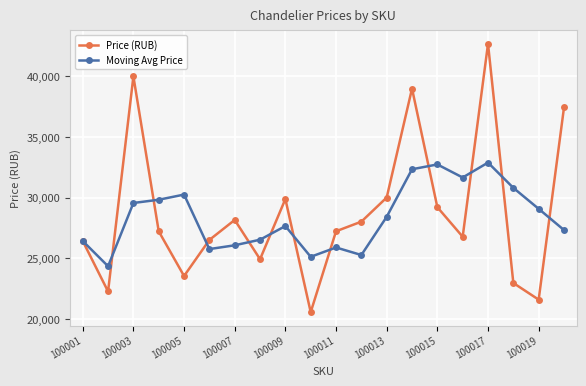

Which series has the largest range (max minus min)?

Price (RUB)